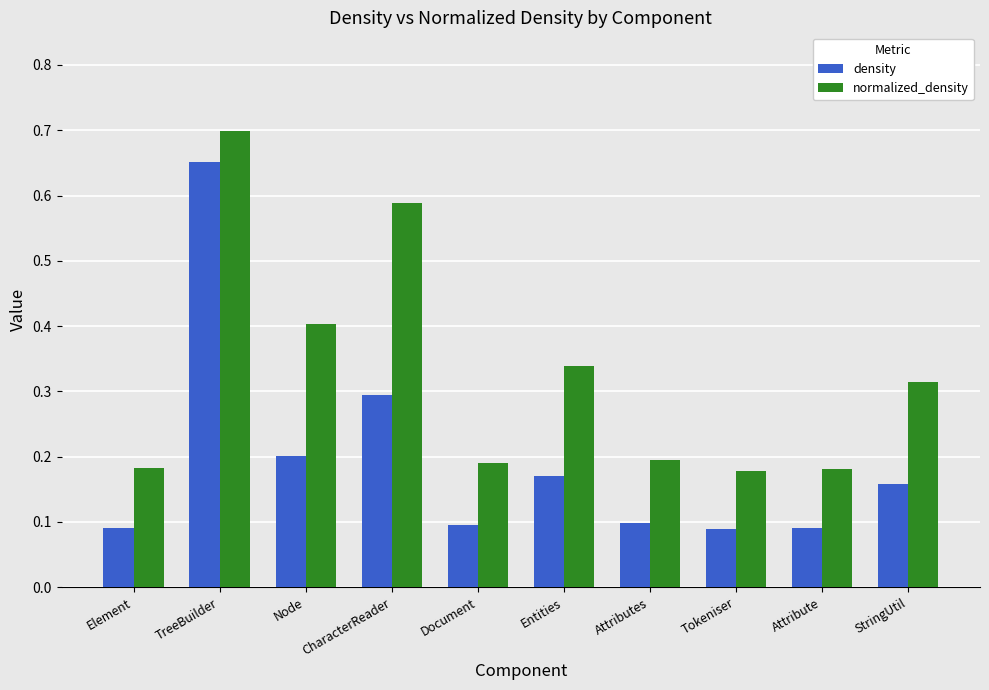

Which series has the largest range (max minus min)?

density